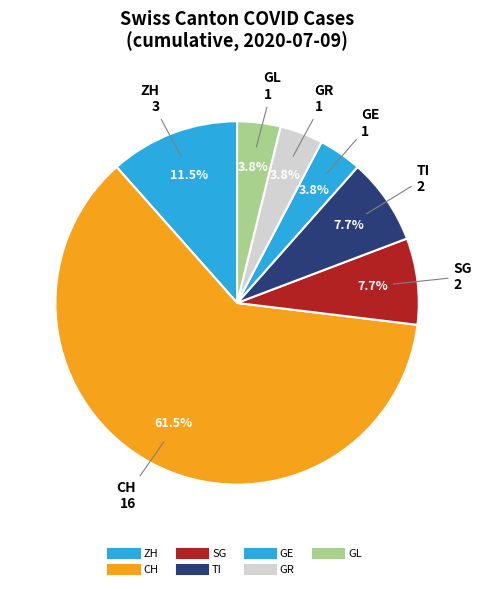

How many slices are in this pie chart?

7